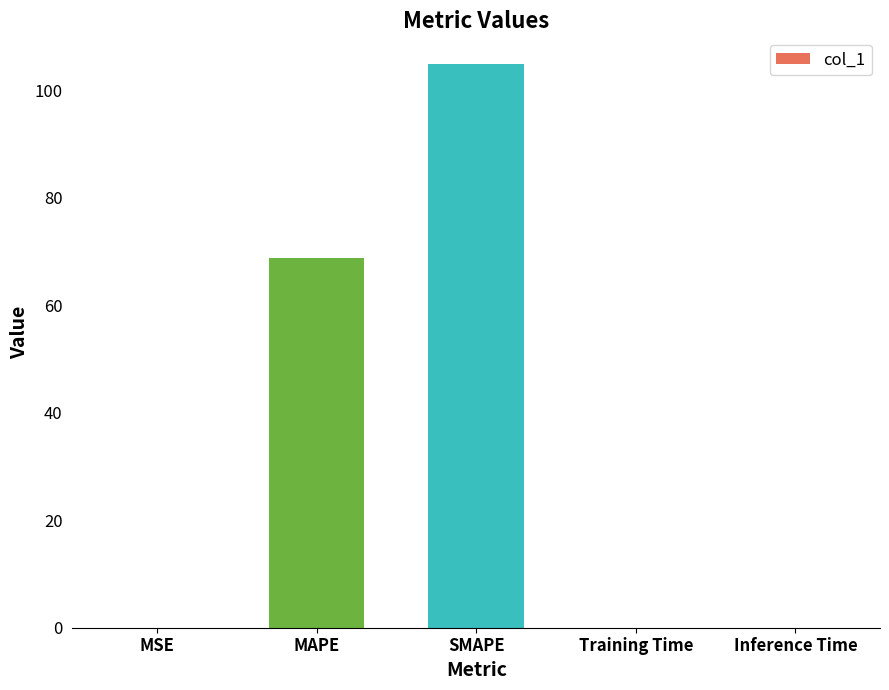

Where is the data nearest to the value 52?

MAPE